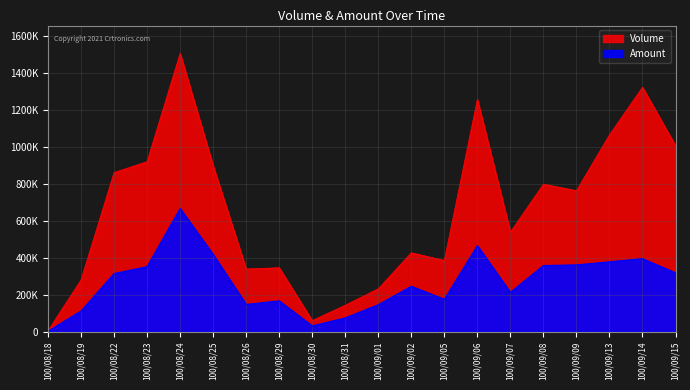

Reading left to right, extract all data points from this chart.

Volume: 100/08/18=5000	100/08/19=280000	100/08/22=861000	100/08/23=920000	100/08/24=1506000	100/08/25=898000	100/08/26=339000	100/08/29=346000	100/08/30=60000	100/08/31=143000	100/09/01=232000	100/09/02=427000	100/09/05=385000	100/09/06=1257000	100/09/07=539000	100/09/08=798000	100/09/09=763000	100/09/13=1065000	100/09/14=1323000	100/09/15=1006000
Amount: 100/08/18=2500	100/08/19=111850	100/08/22=314330	100/08/23=351660	100/08/24=666960	100/08/25=417820	100/08/26=147420	100/08/29=166730	100/08/30=31250	100/08/31=74380	100/09/01=145810	100/09/02=245810	100/09/05=175210	100/09/06=465580	100/09/07=212530	100/09/08=357920	100/09/09=361240	100/09/13=378080	100/09/14=394860	100/09/15=318690